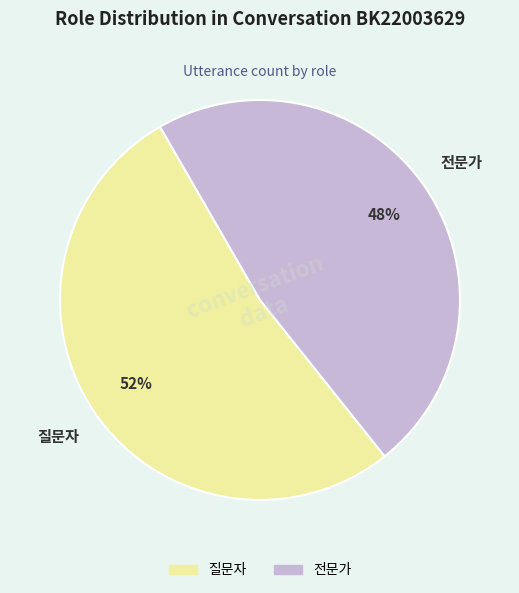

To the nearest percent, what is the combined percentage of 질문자 and 전문가?

100%